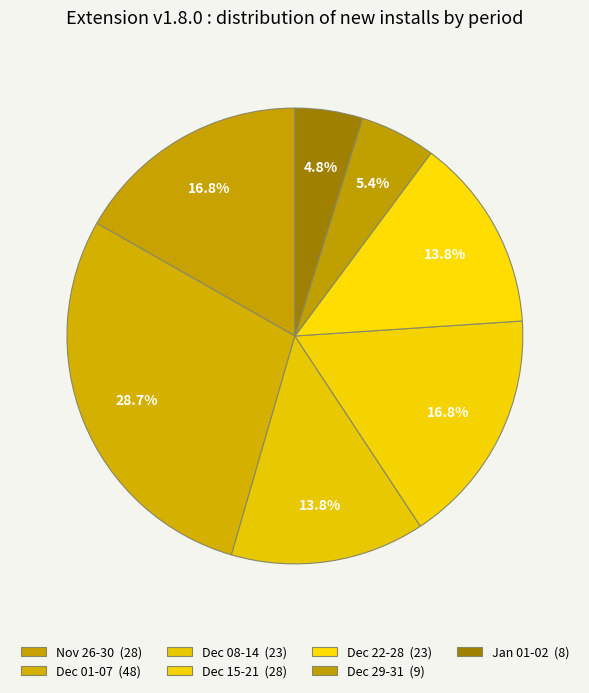

What is the smallest slice in the pie chart?

Jan 01-02 (8)